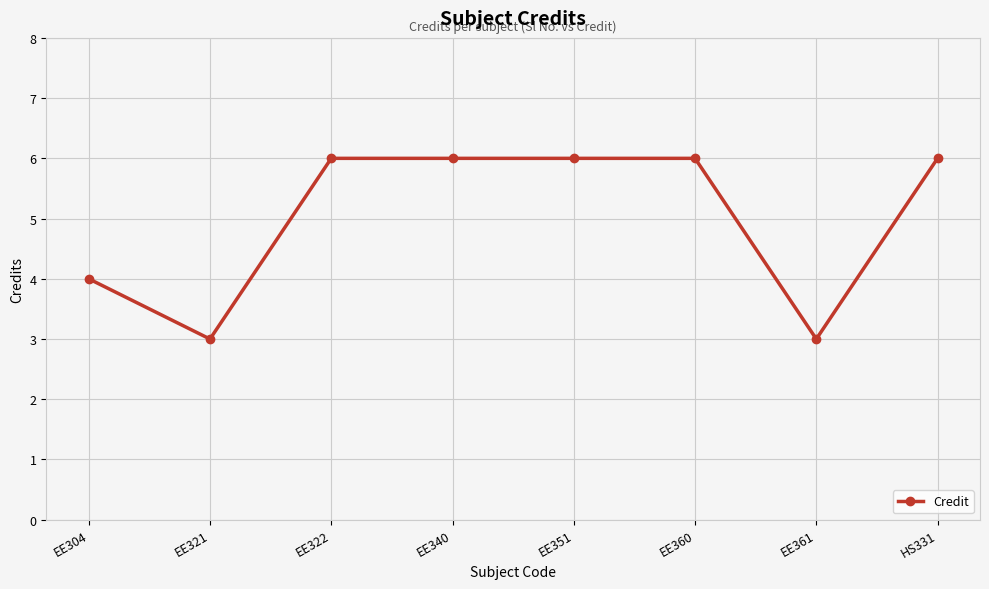

How many values are below 6?

3